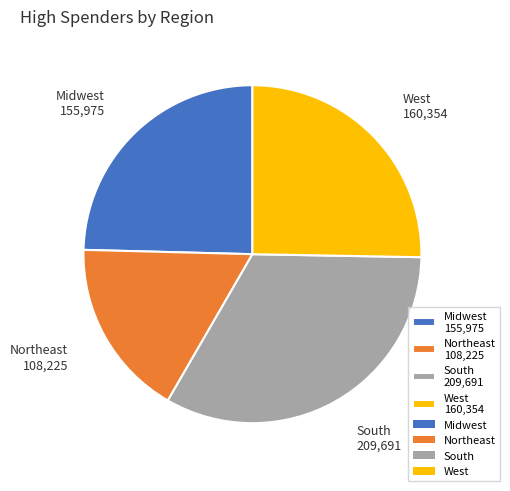

Which slice is the smallest?

Northeast